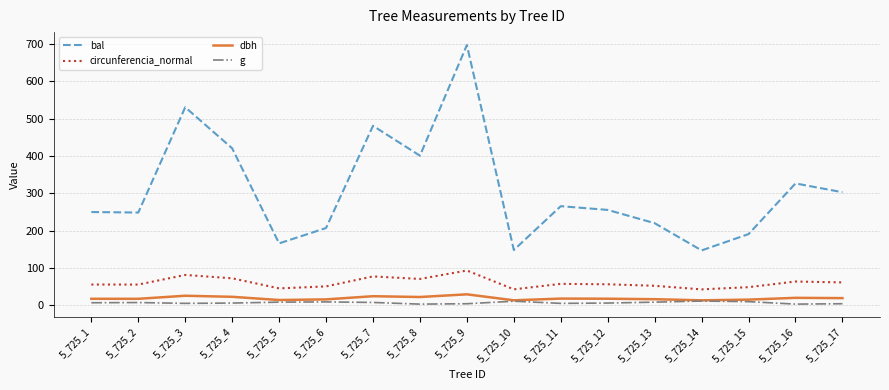

Which series has the largest total across all categories?

bal